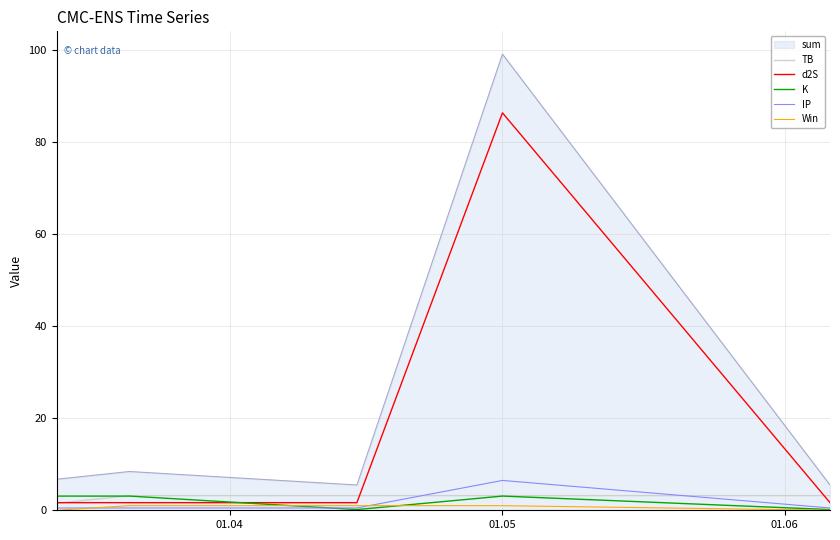

Which series has the largest total across all categories?

sum